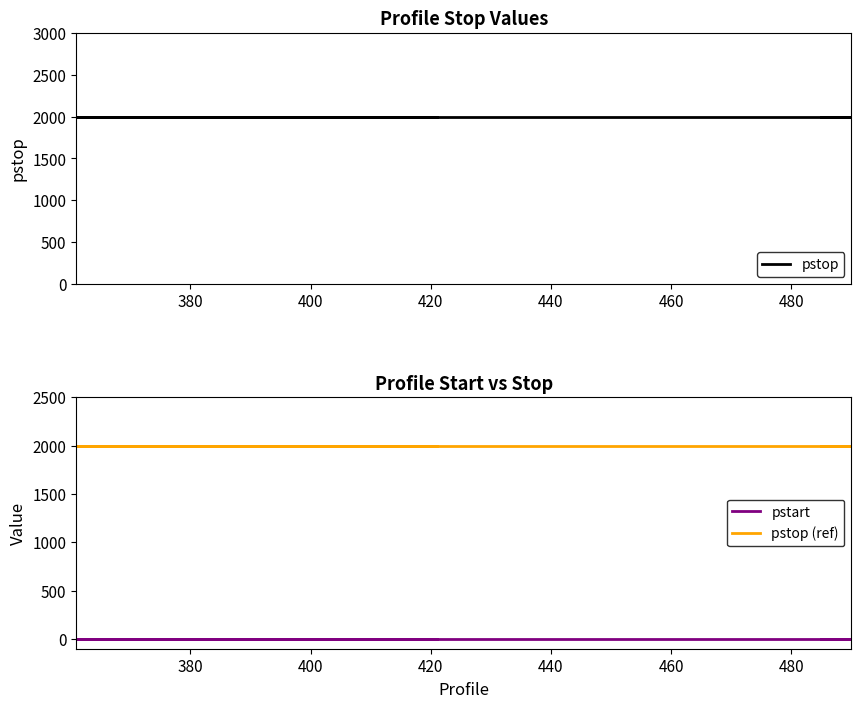

True or false: pstop and pstop (ref) intersect in this chart.

False